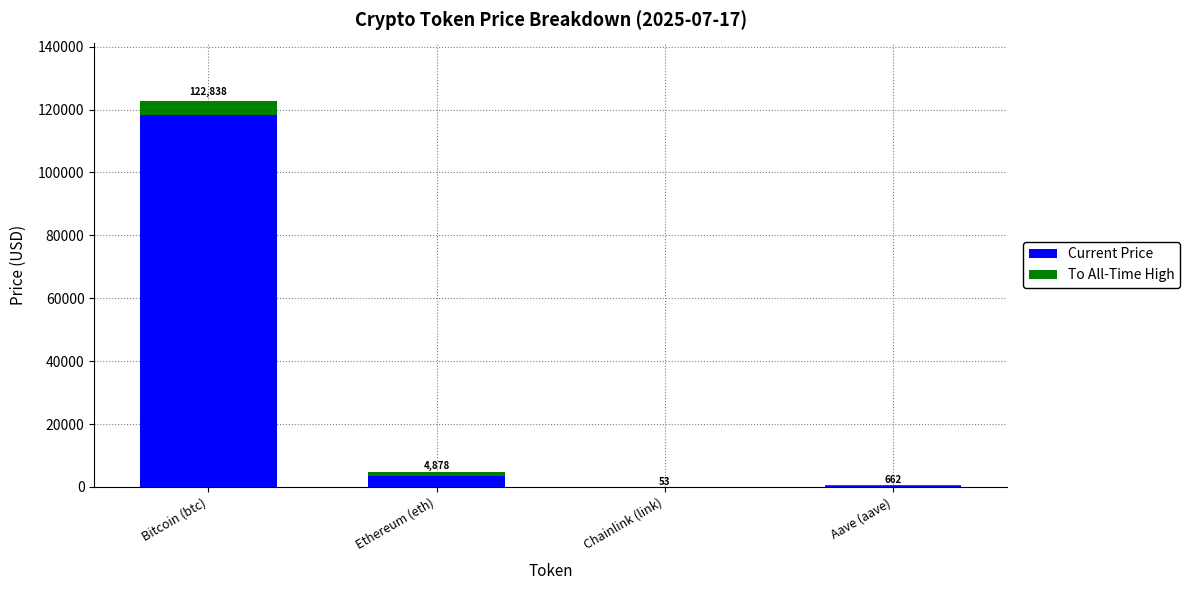

What position from the left is Chainlink (link)?

3